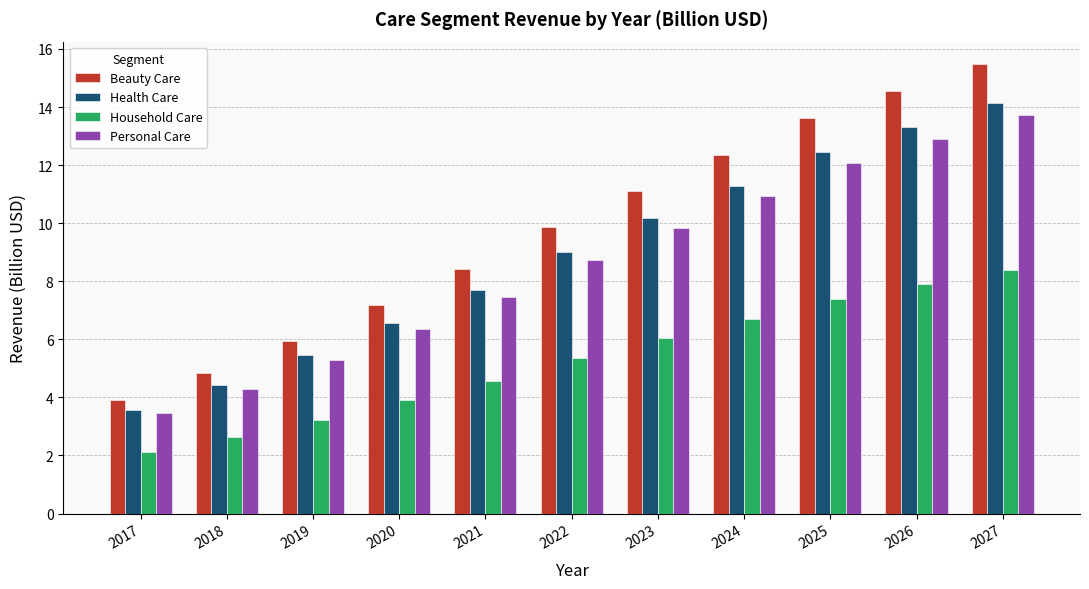

Rank the categories by Household Care value from highest to lowest.

2027, 2026, 2025, 2024, 2023, 2022, 2021, 2020, 2019, 2018, 2017